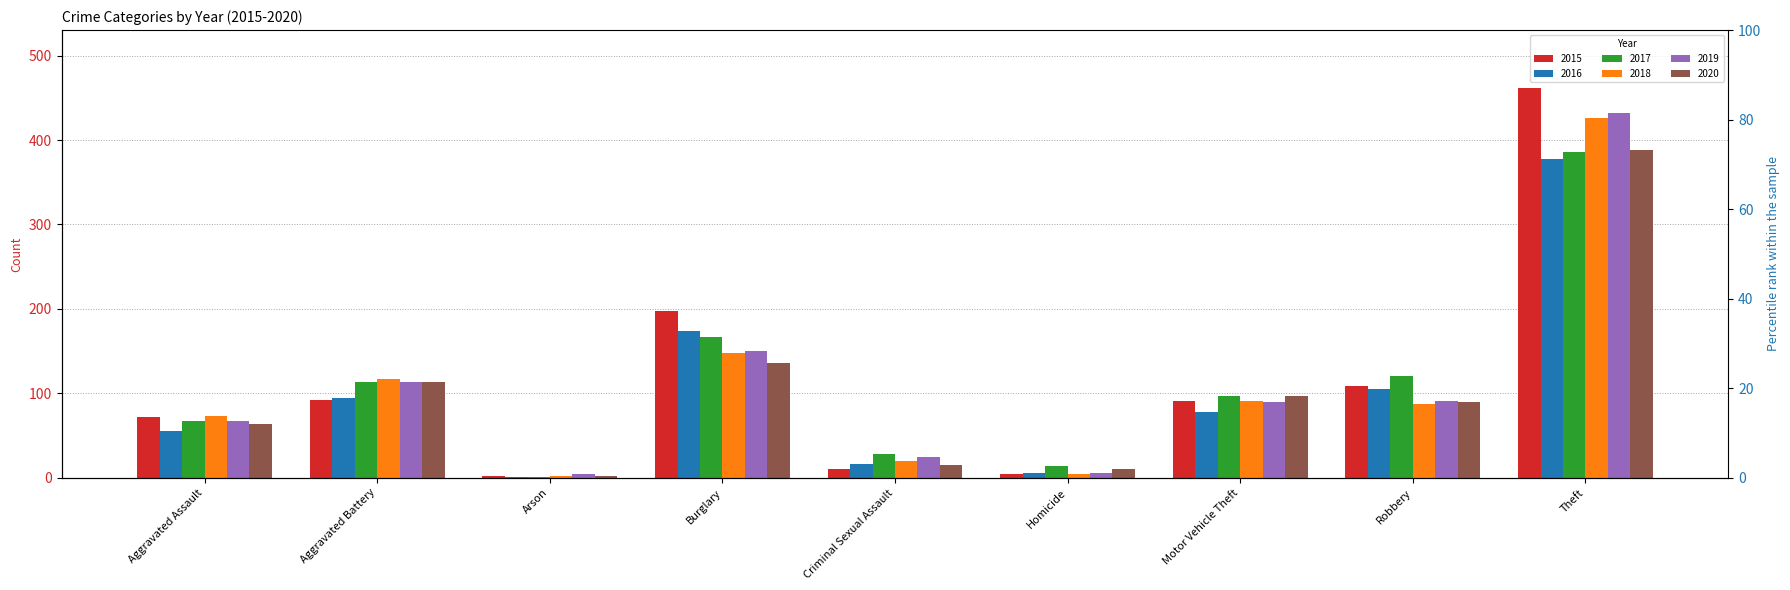

What is the difference between the 2015 values at Burglary and Theft?

264